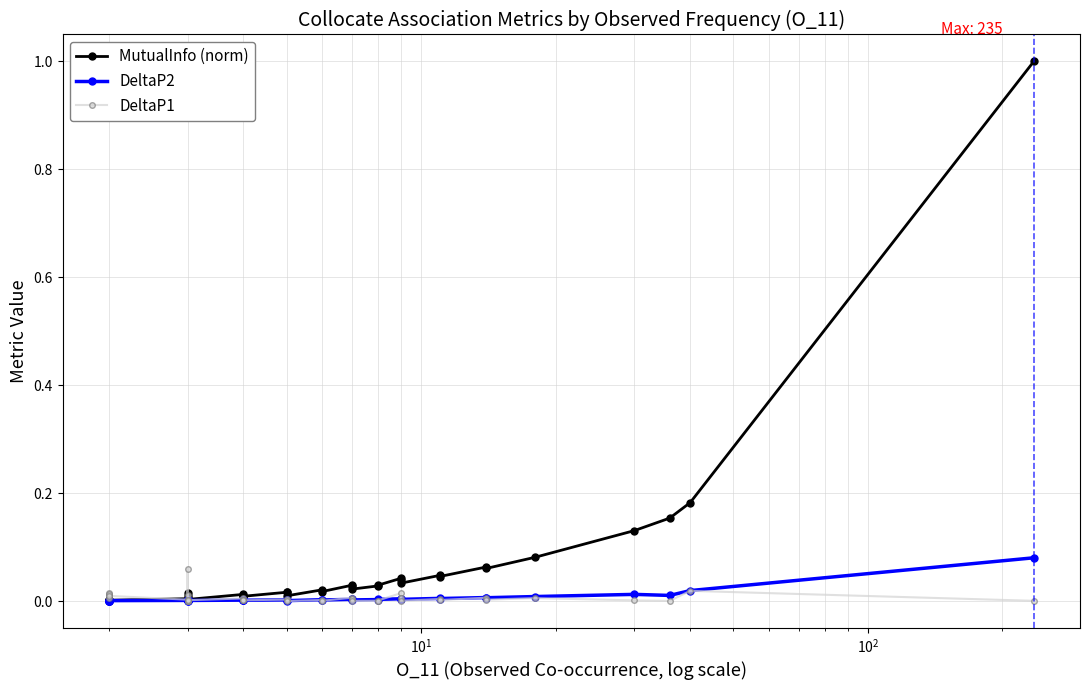

List the series in order of their peak value, lowest first.

DeltaP1, DeltaP2, MutualInfo (norm)